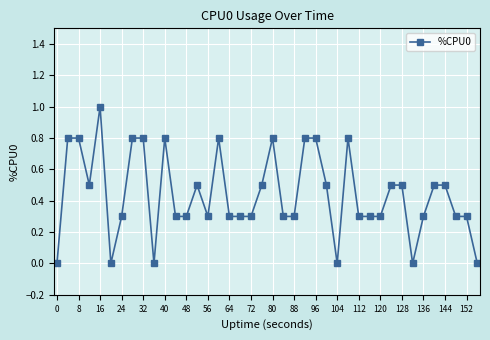

True or false: the data has more than 2 interior local peaks.

True